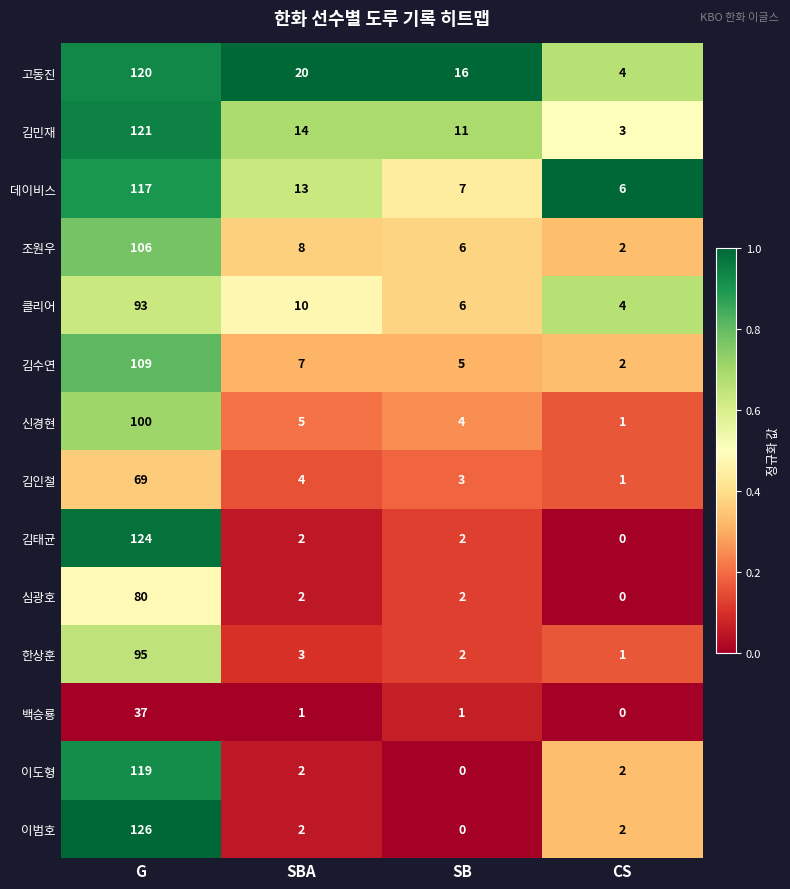

How many distinct data groups are displayed?

14